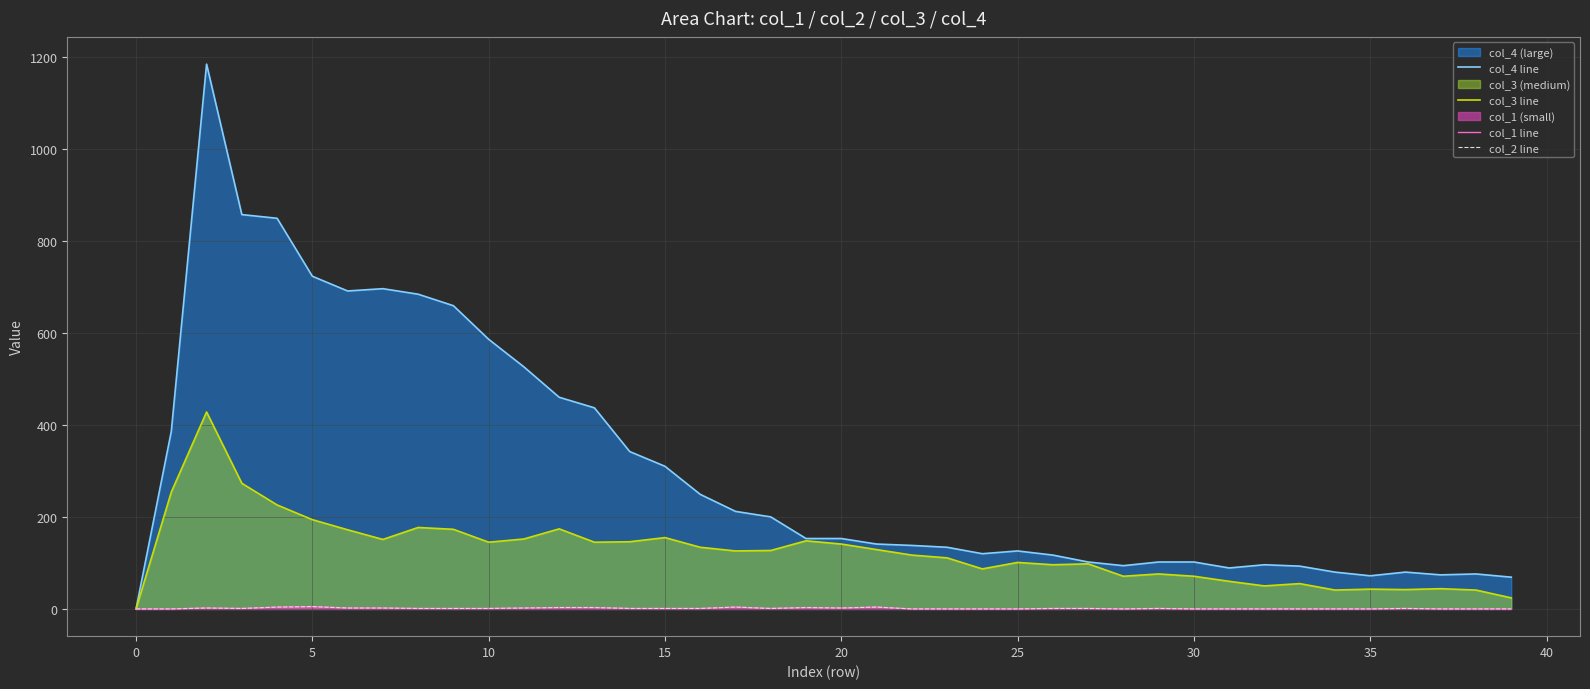

Where is col_1 line nearest to the value 2?

5